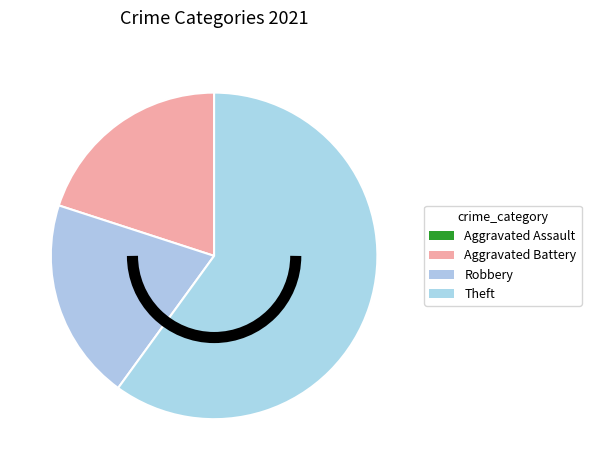

The Aggravated Assault slice represents 0% of the pie. True or false?

True